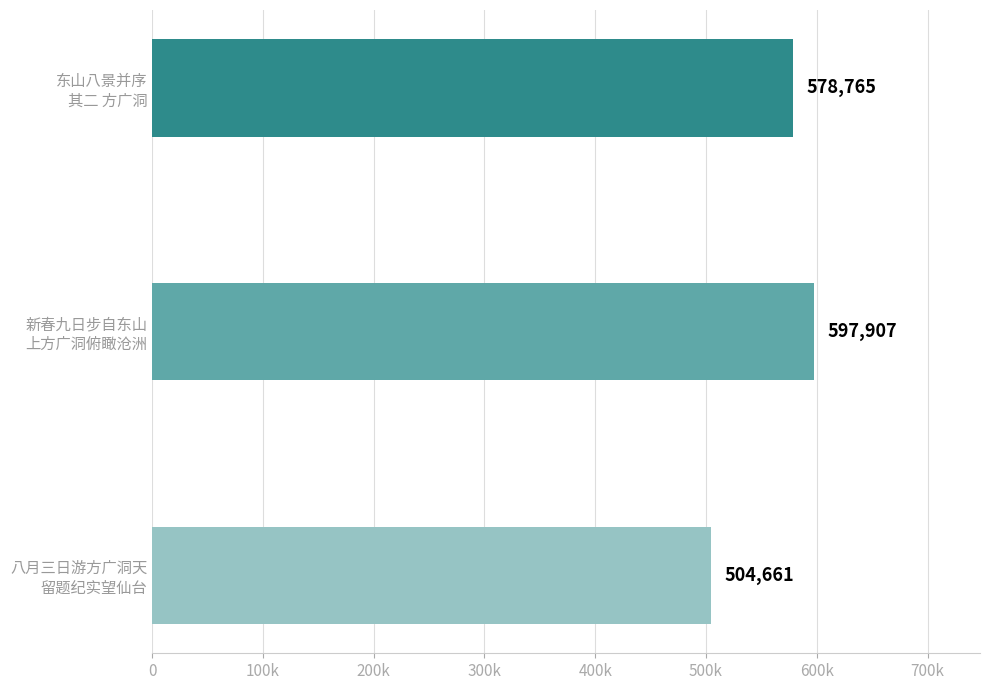

What is the sum of all values?

1681333